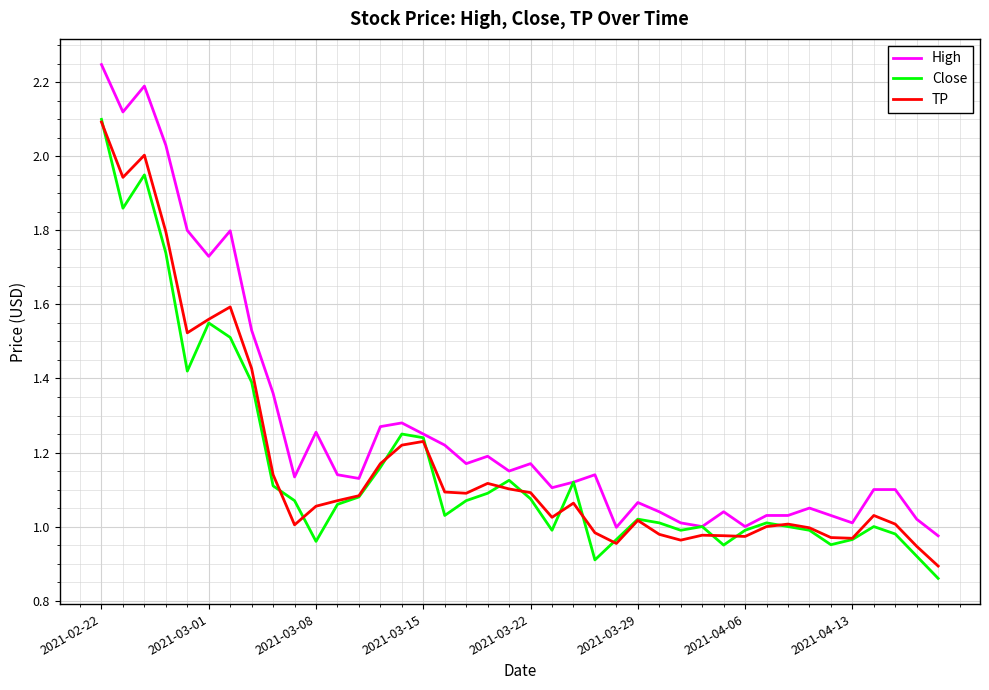

Which series has the largest range (max minus min)?

High